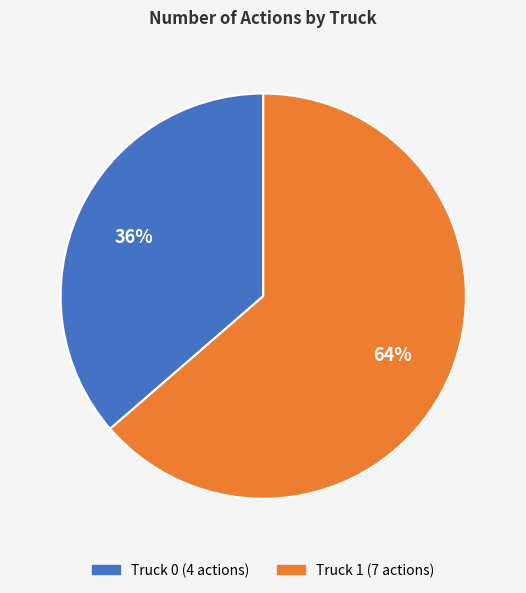

The Truck 1 slice represents 71% of the pie. True or false?

False